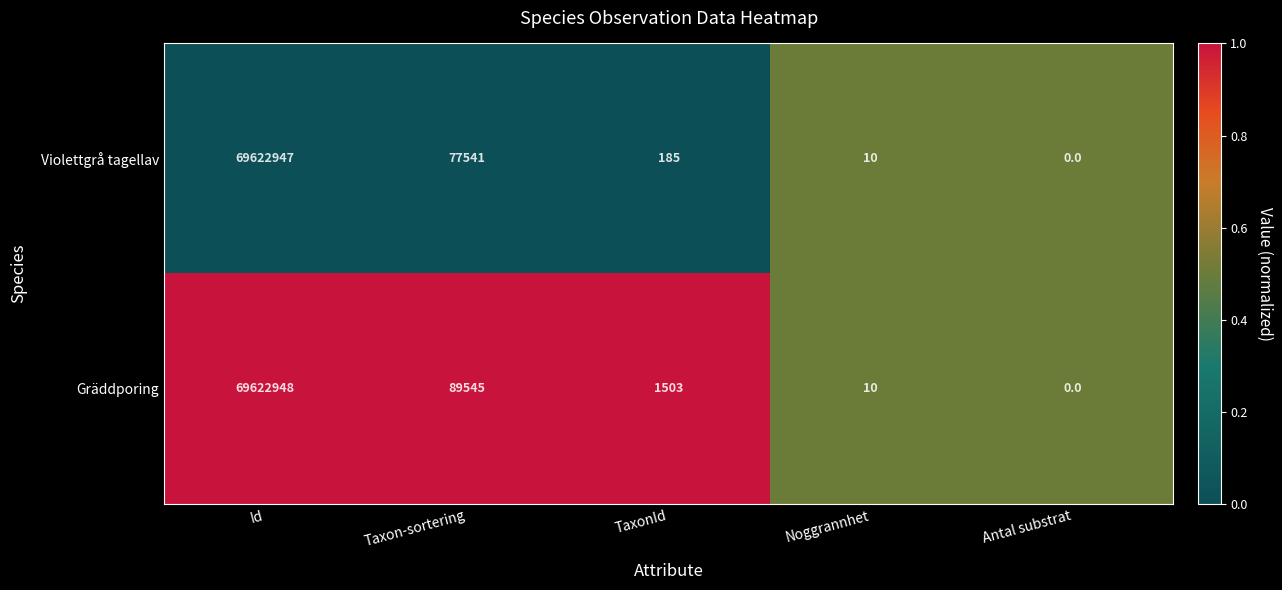

Reading left to right, list all the values displayed in this chart.

Violettgrå tagellav: Id=69622947	Taxon-sortering=77541	TaxonId=185	Noggrannhet=10	Antal substrat=0
Gräddporing: Id=69622948	Taxon-sortering=89545	TaxonId=1503	Noggrannhet=10	Antal substrat=0